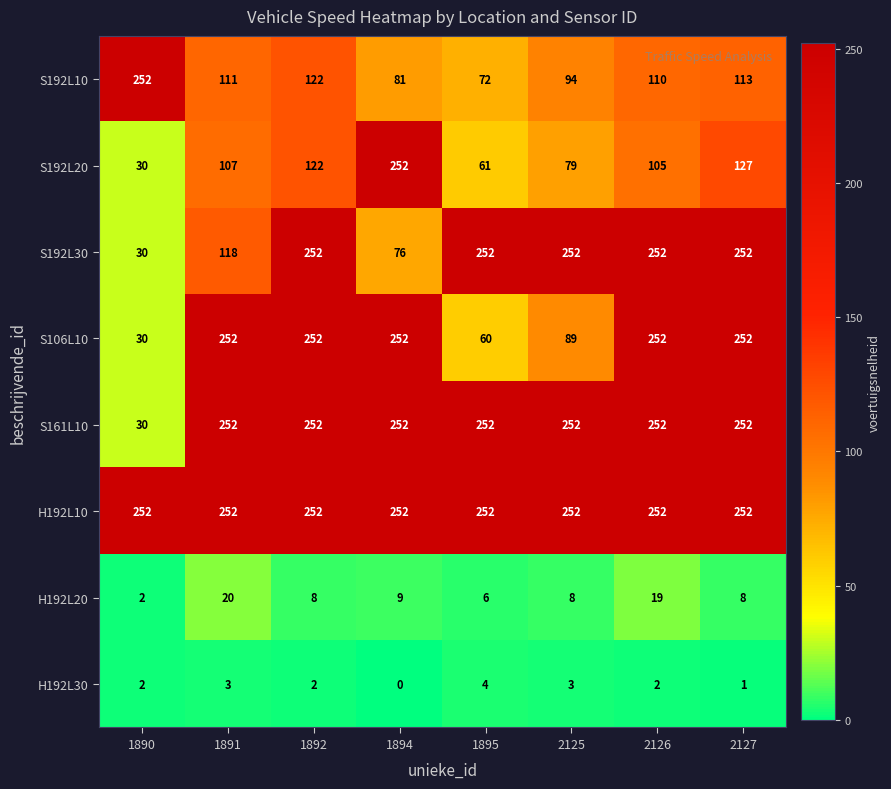

What is the difference between the highest and lowest values at 1890?

250